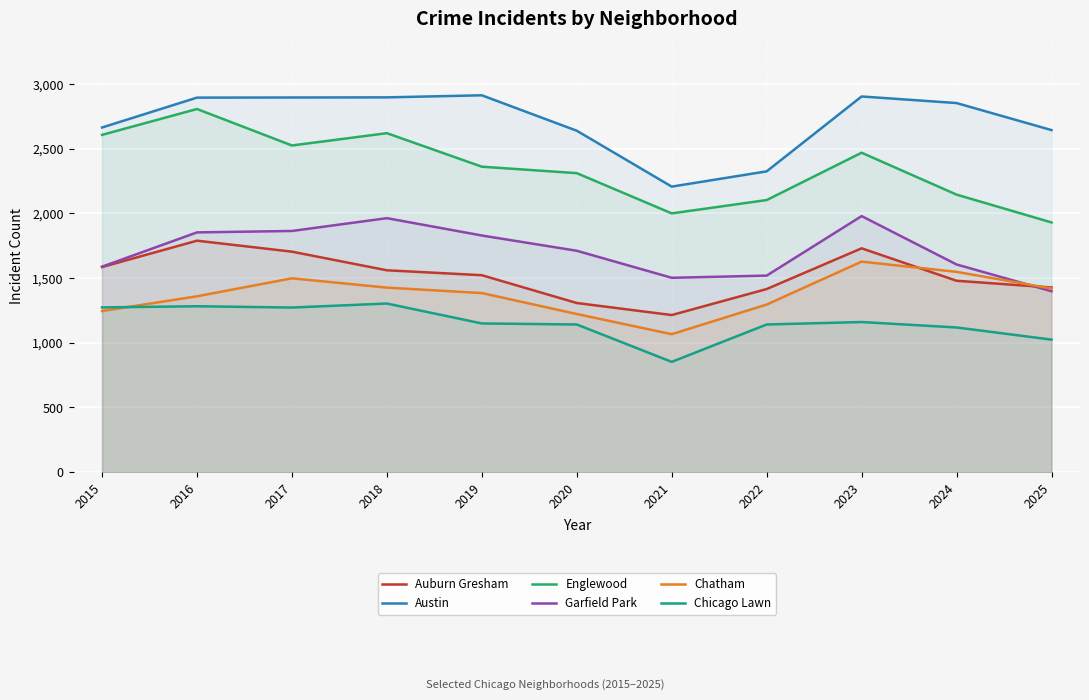

True or false: Chatham and Austin intersect in this chart.

False